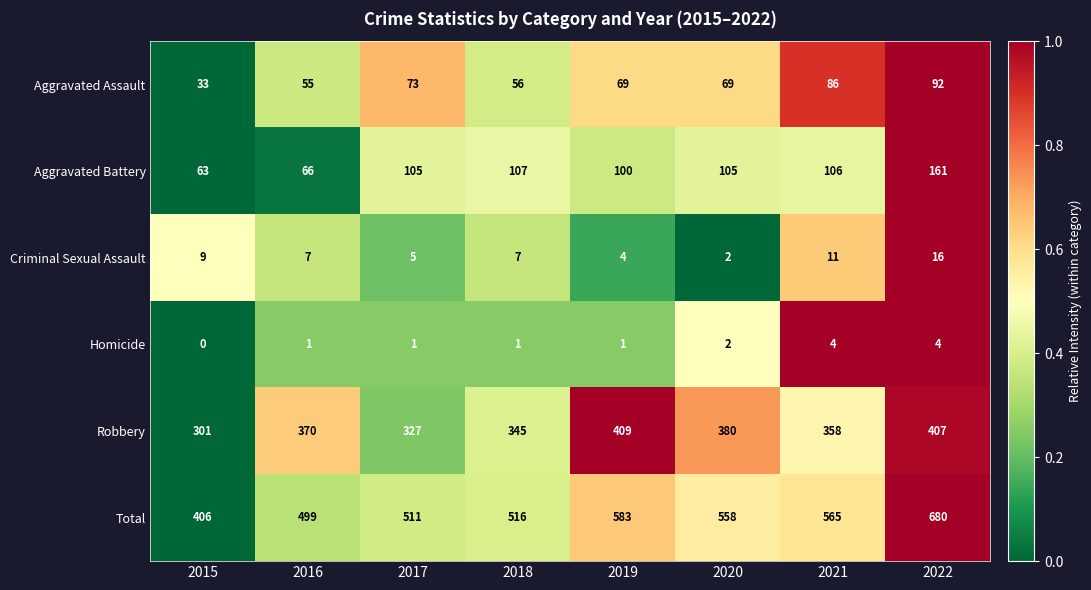

What is the spread (max minus min) of values at 2016?

498